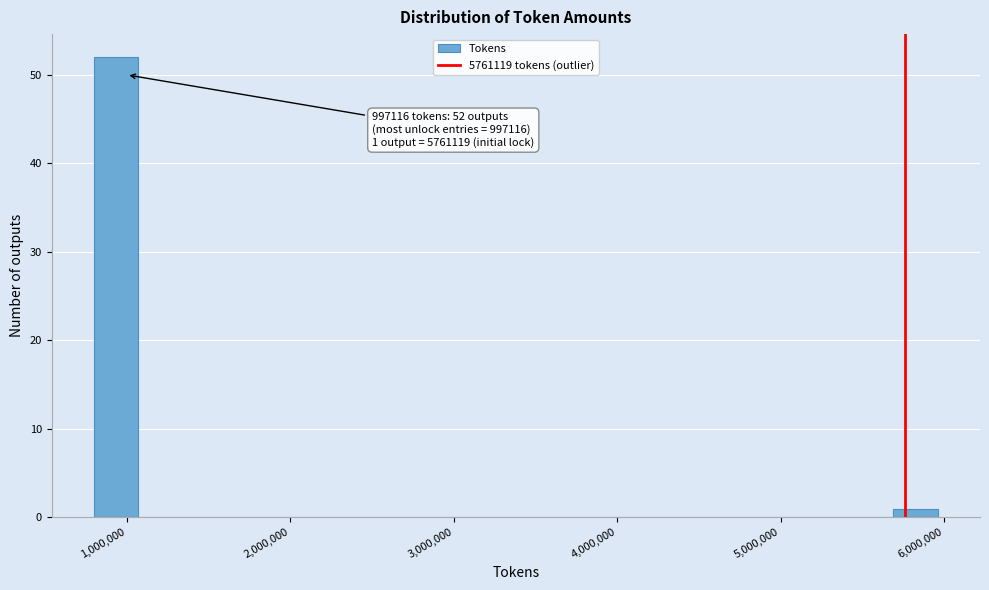

Read against the x-axis, roughly where is the centre of the tallest bar?

900000